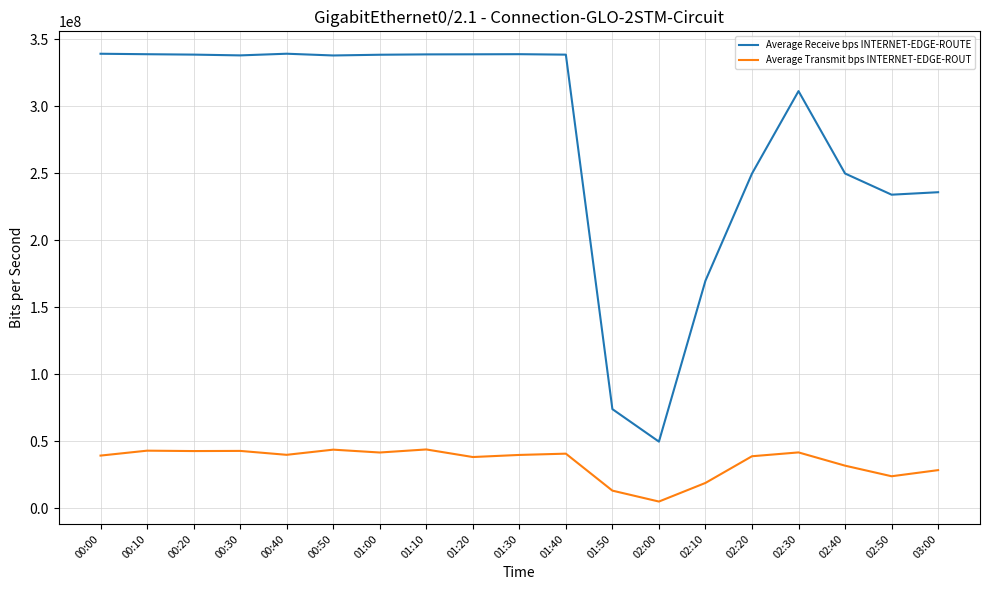

Does the chart display data point markers on the line(s)?

No